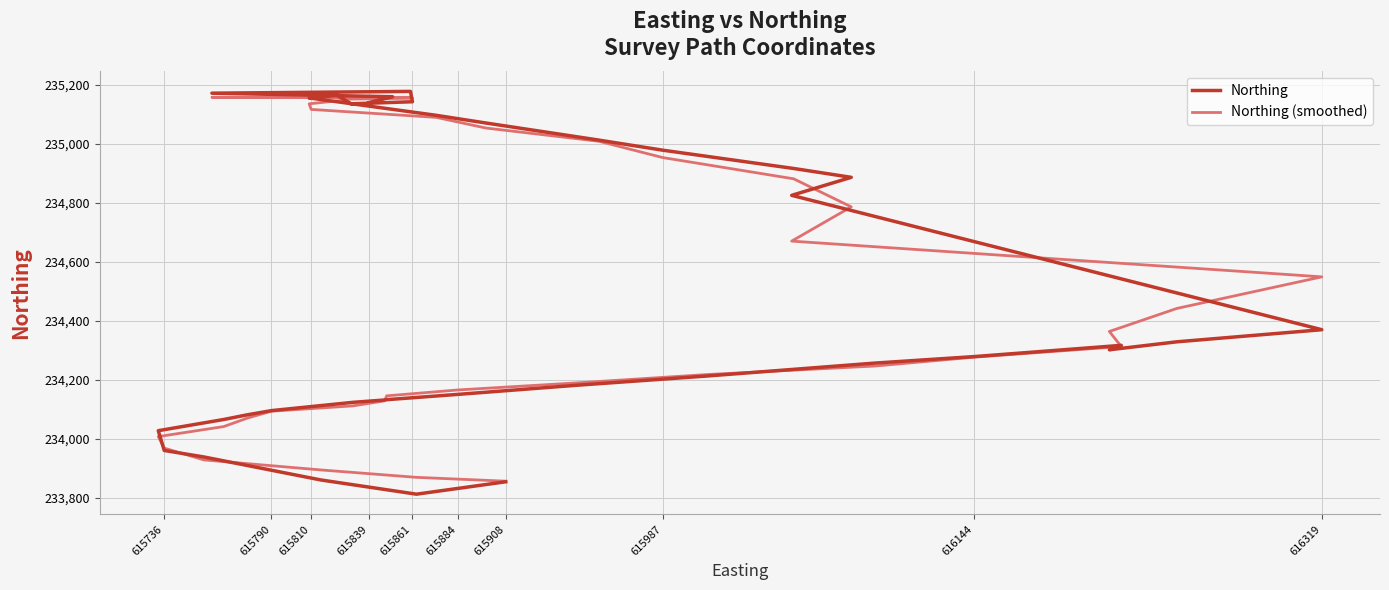

What is the minimum value for Northing (smoothed)?

233857